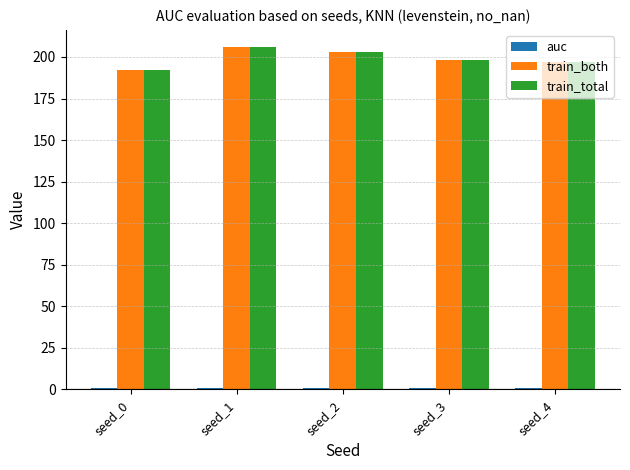

The value of train_total at seed_0 is 112.0. True or false?

False